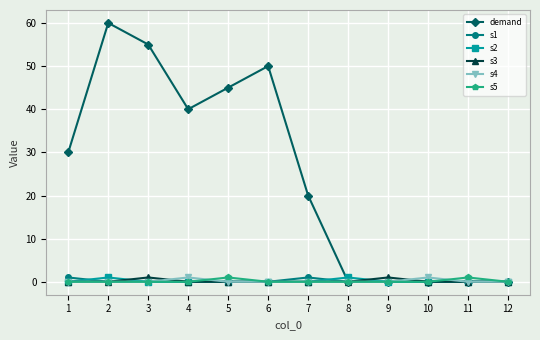

Where is the first local minimum for demand?

4